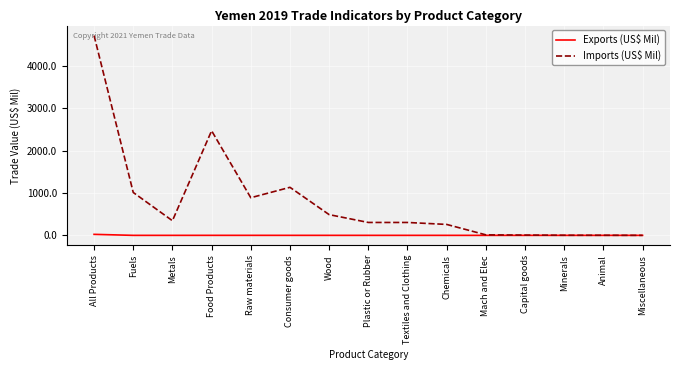

Is it true that Exports (US$ Mil) equals 0.0 at Mach and Elec?

True